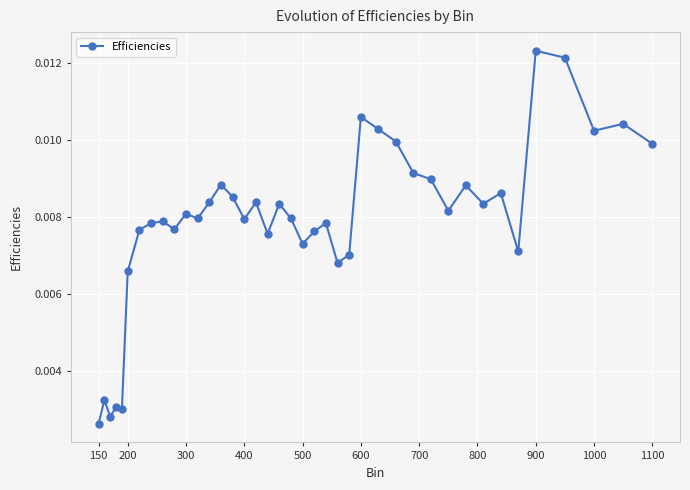

True or false: there are more than 1 points higher than both neighbors.

True